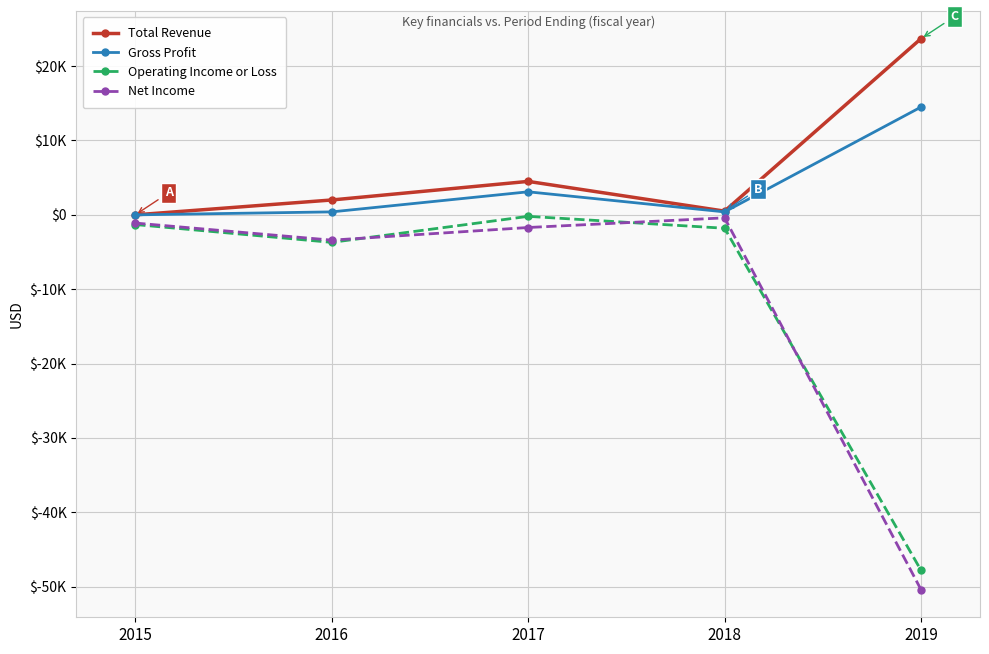

What is the total value across all series at 2017?

5700